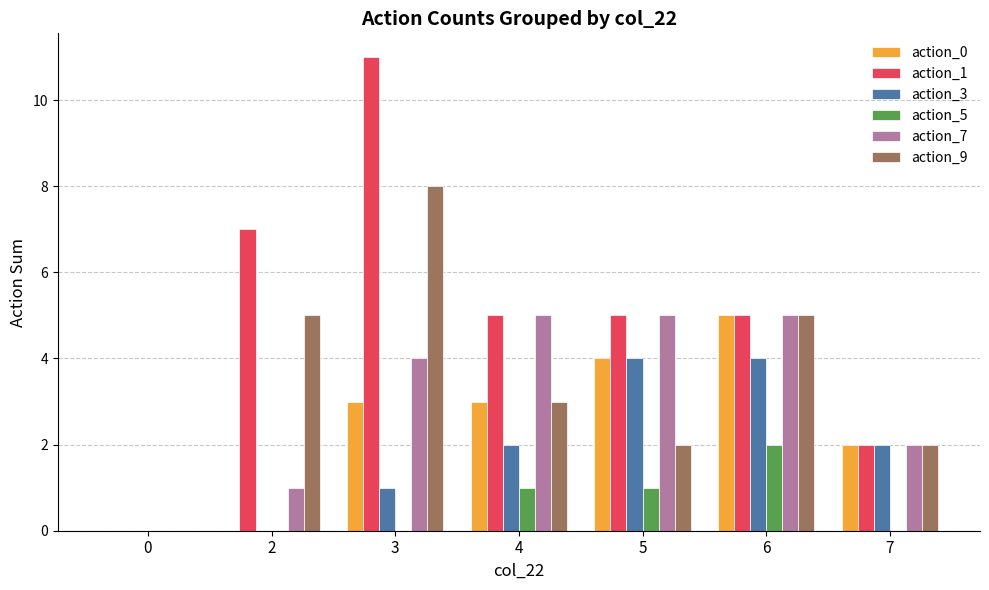

Reading left to right, list all the values displayed in this chart.

action_0: 0	0	3	3	4	5	2
action_1: 0	7	11	5	5	5	2
action_3: 0	0	1	2	4	4	2
action_5: 0	0	0	1	1	2	0
action_7: 0	1	4	5	5	5	2
action_9: 0	5	8	3	2	5	2